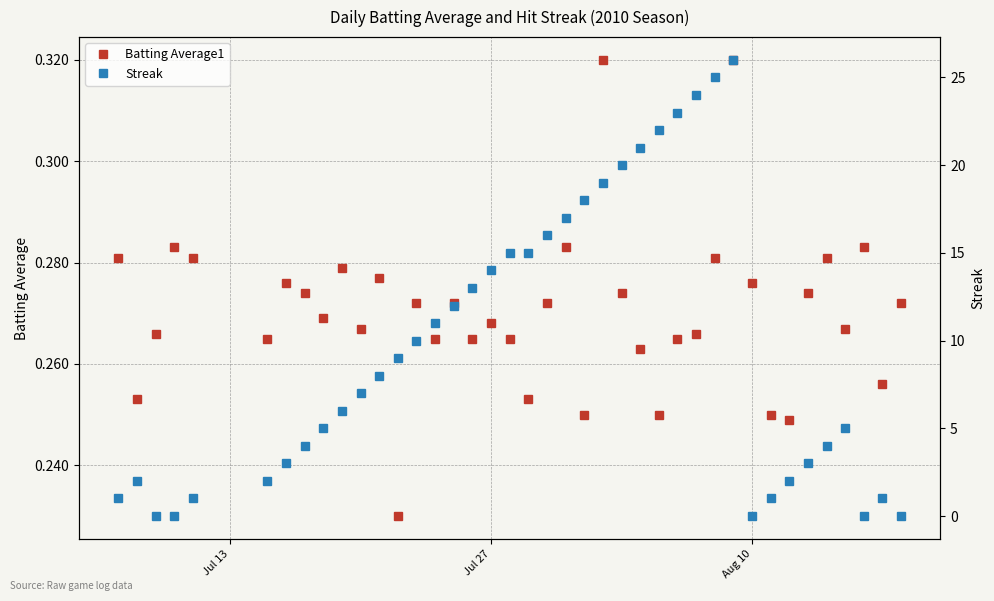

How many categories are shown in the chart?

40